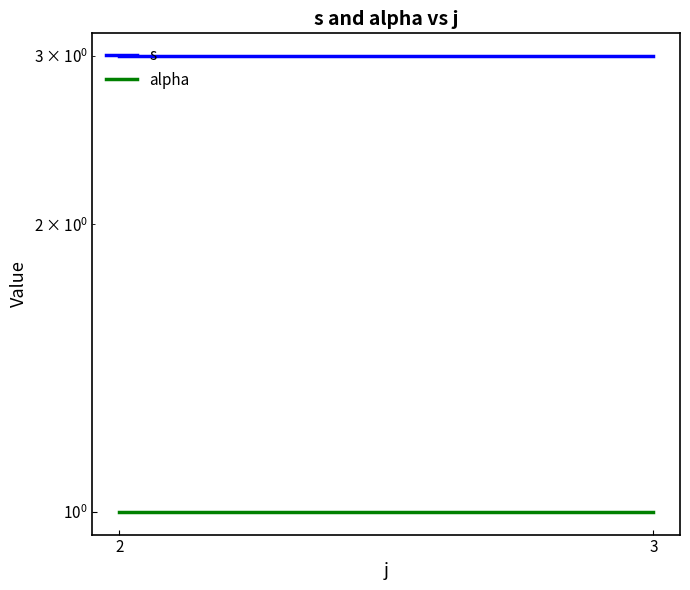

Reading left to right, transcribe all the data shown in this chart.

s: 2=3	3=3
alpha: 2=1	3=1